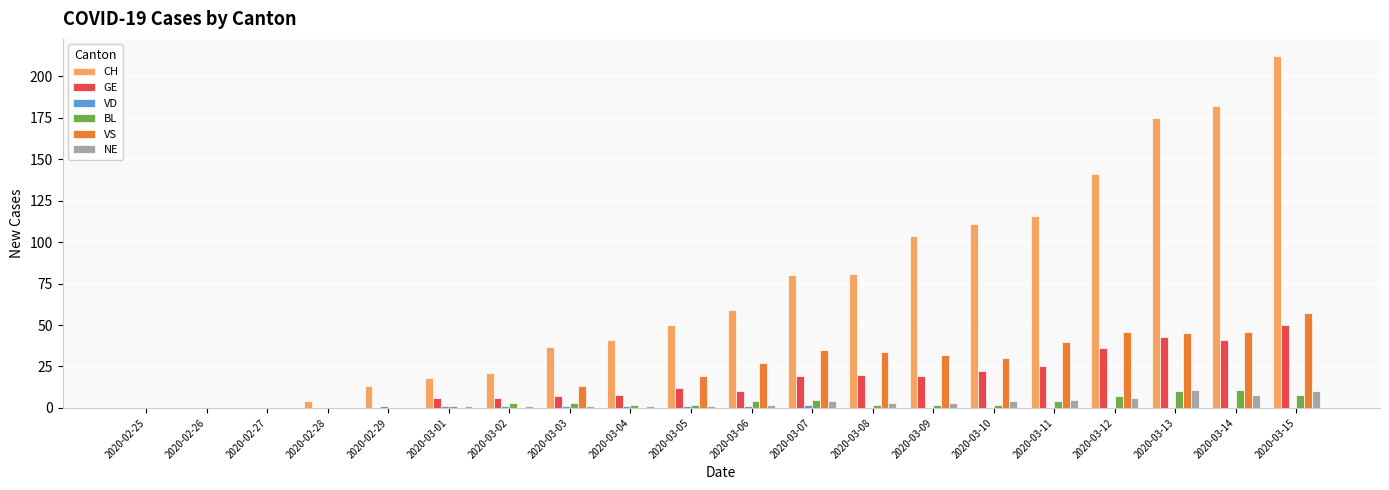

Are the bars grouped side by side (vs. stacked)?

Yes